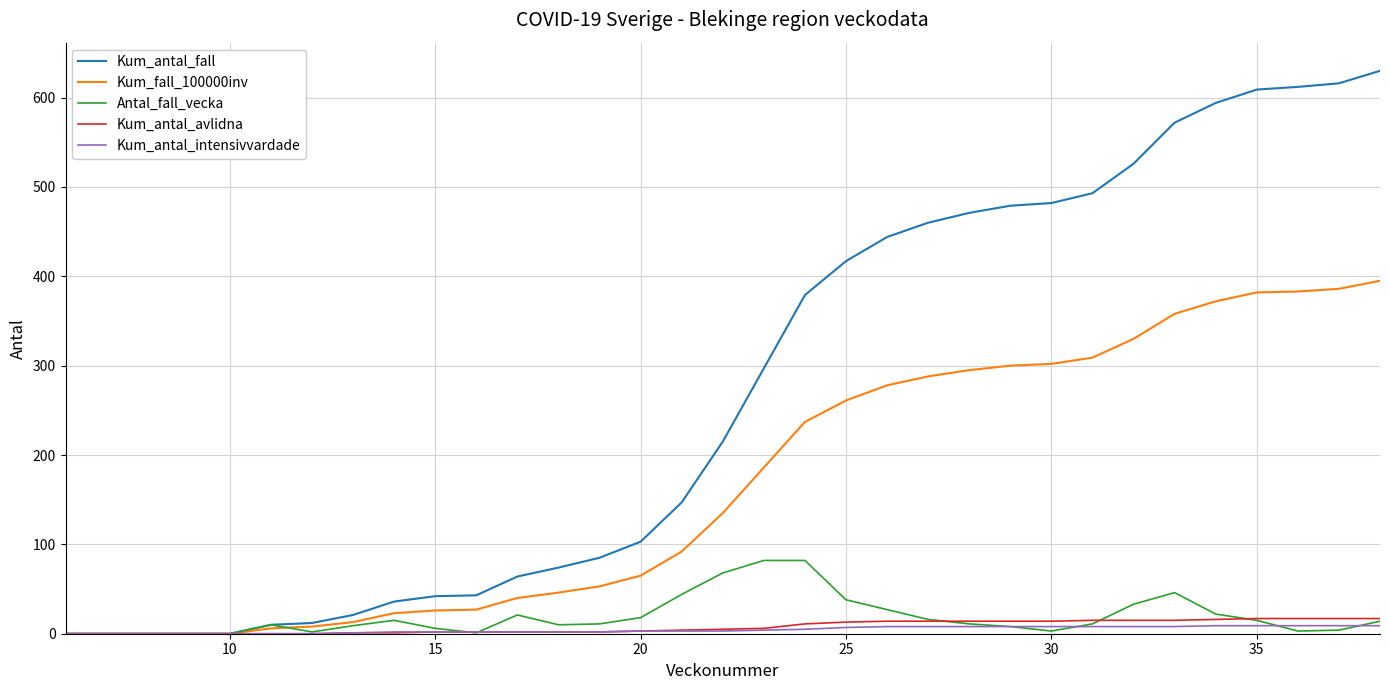

Which series has the largest total across all categories?

Kum_antal_fall